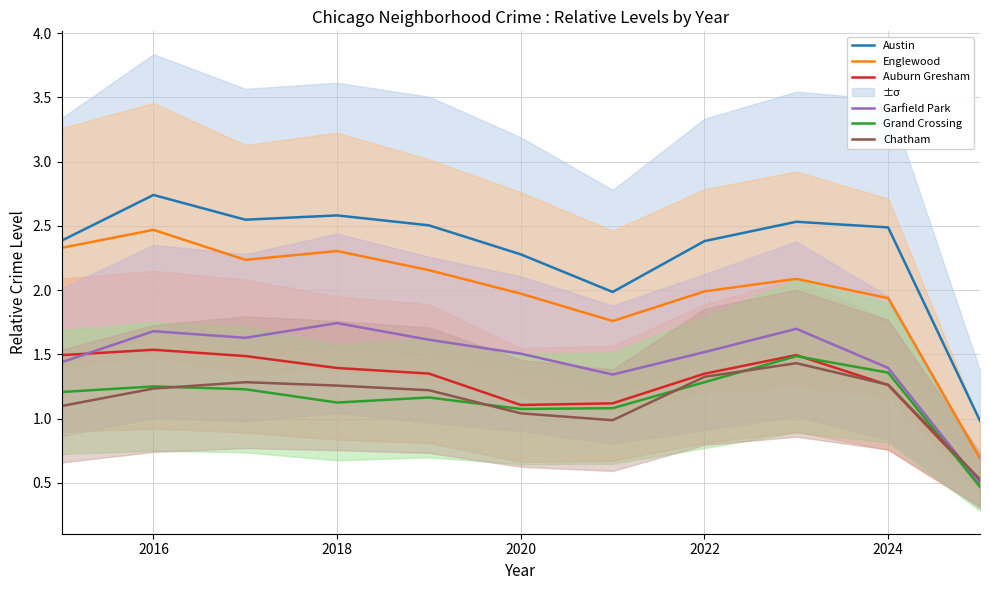

The Chatham series shows 1.2 at 2016. True or false?

True